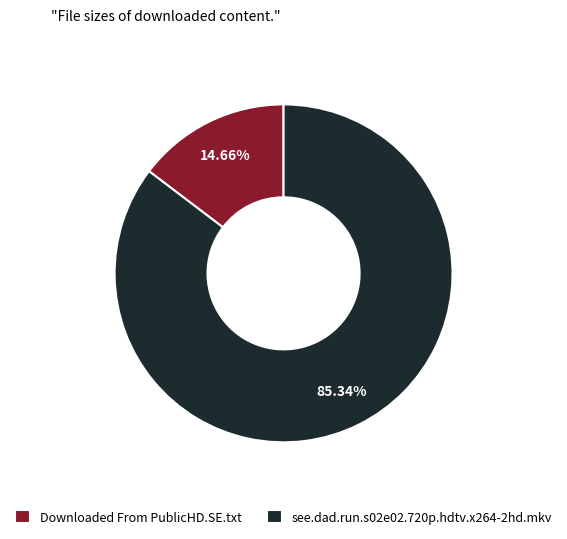

Count the number of slices in the pie.

2